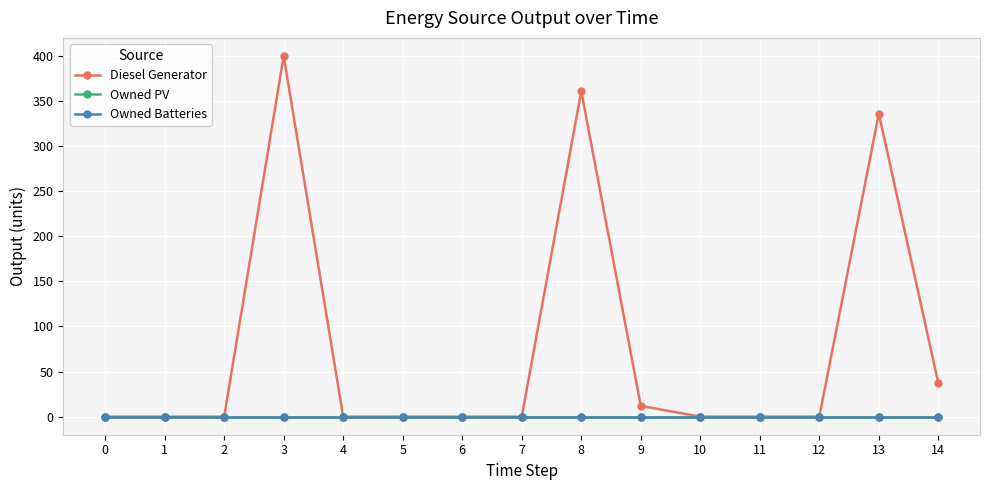

Which series has the largest range (max minus min)?

Diesel Generator